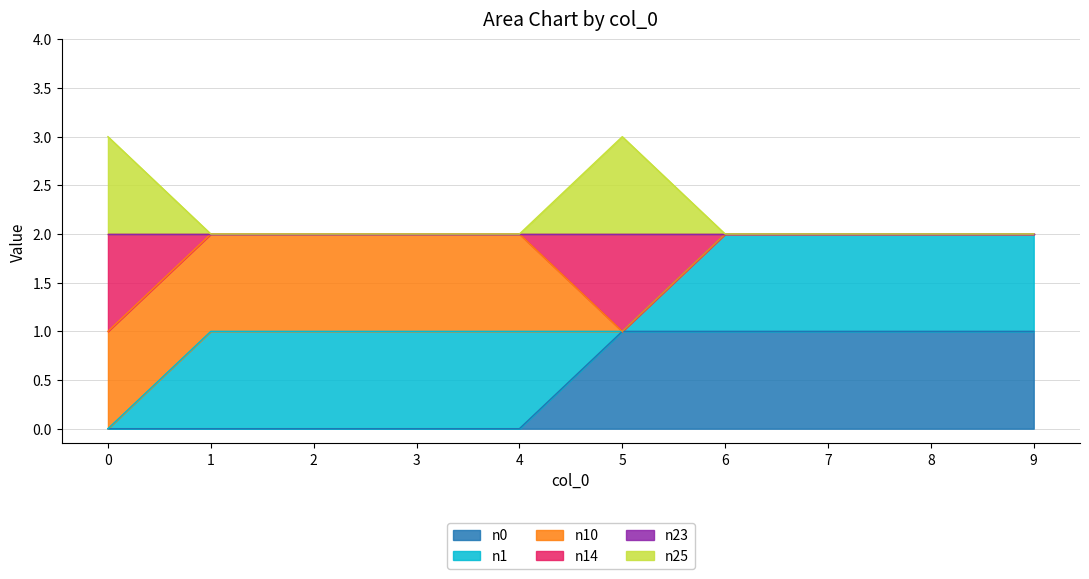

What is the maximum value shown in the chart?

3